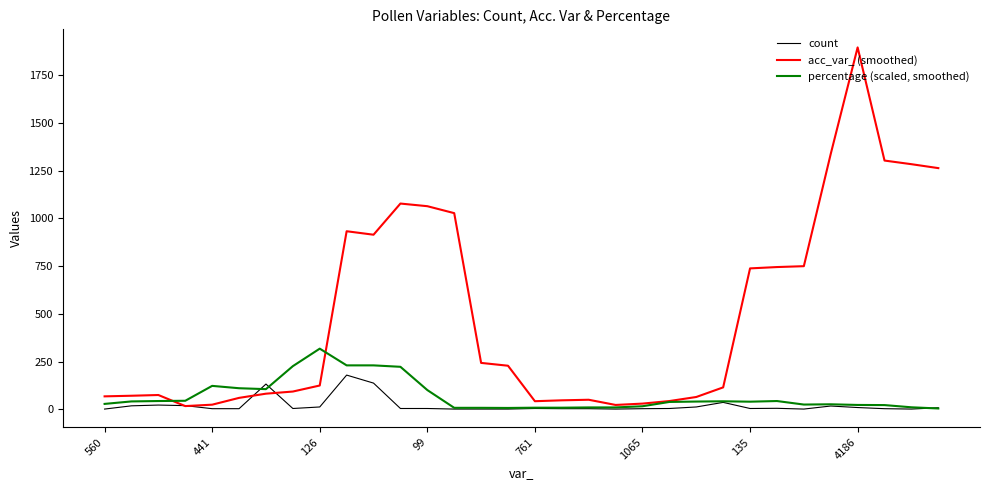

Count the number of data series in this chart.

3